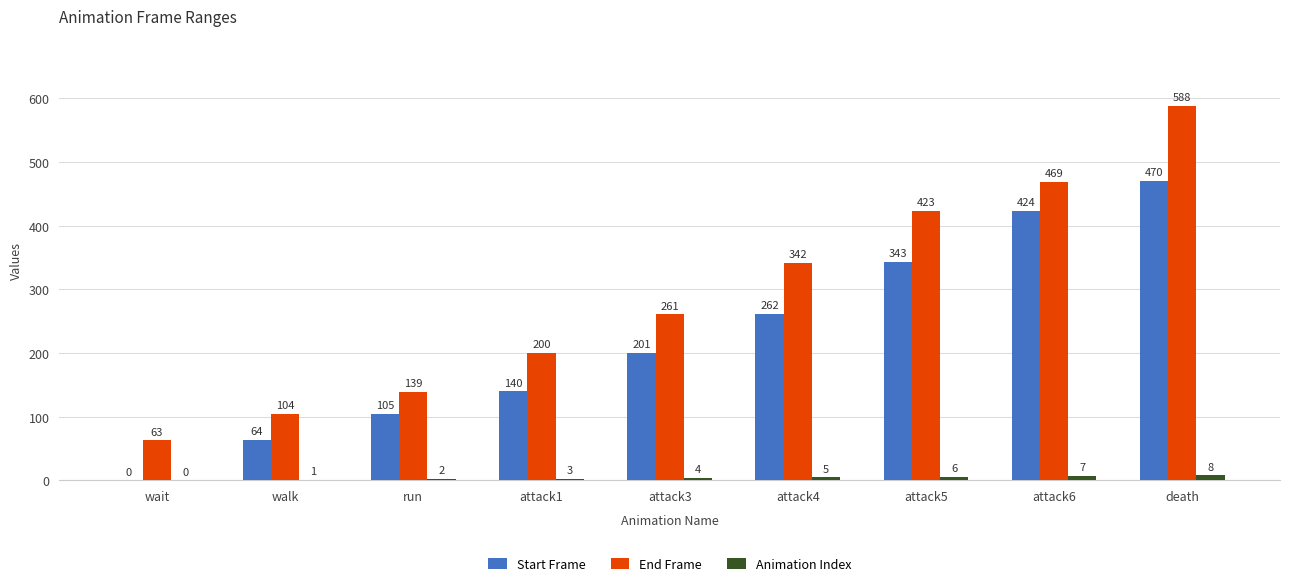

Which series has the largest total across all categories?

End Frame